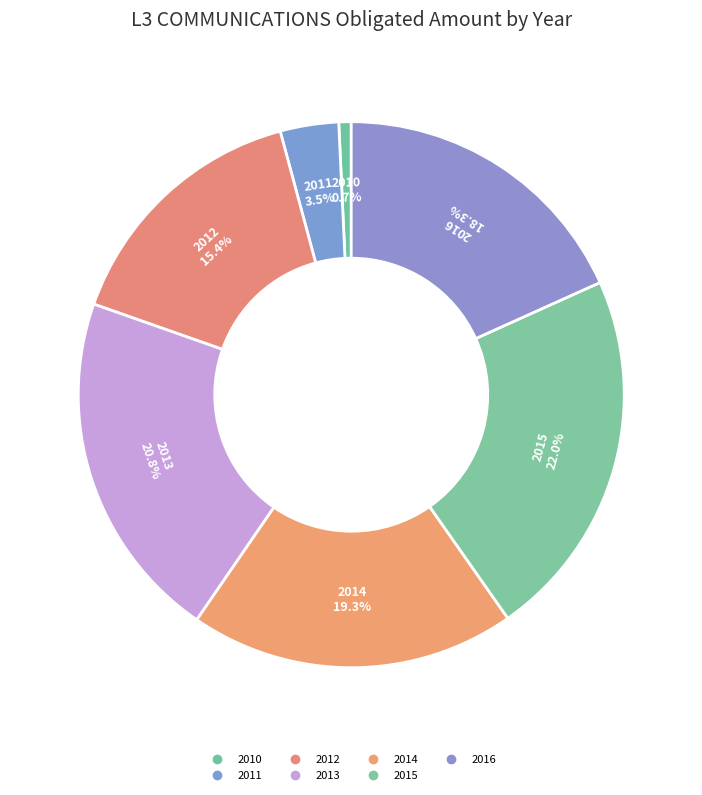

Count the number of slices in the pie.

7